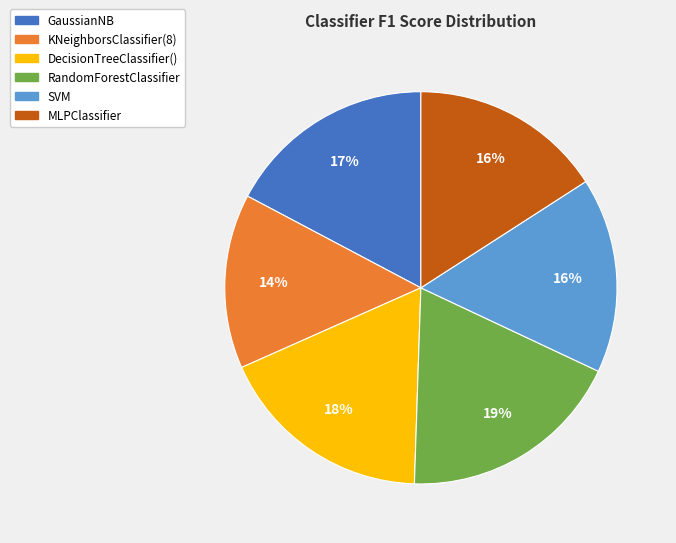

What percentage is the DecisionTreeClassifier() slice, to the nearest percent?

18%